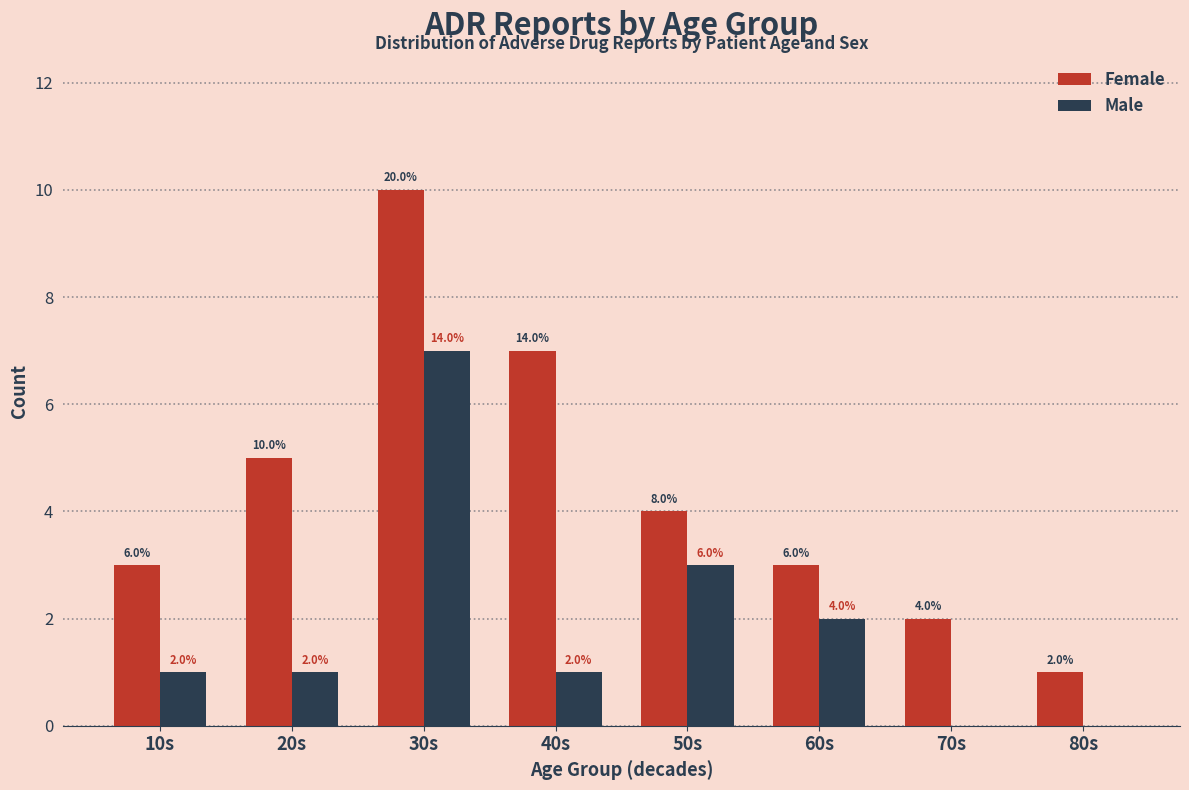

Reading left to right, extract all data points from this chart.

Female: 10s=3	20s=5	30s=10	40s=7	50s=4	60s=3	70s=2	80s=1
Male: 10s=1	20s=1	30s=7	40s=1	50s=3	60s=2	70s=0	80s=0